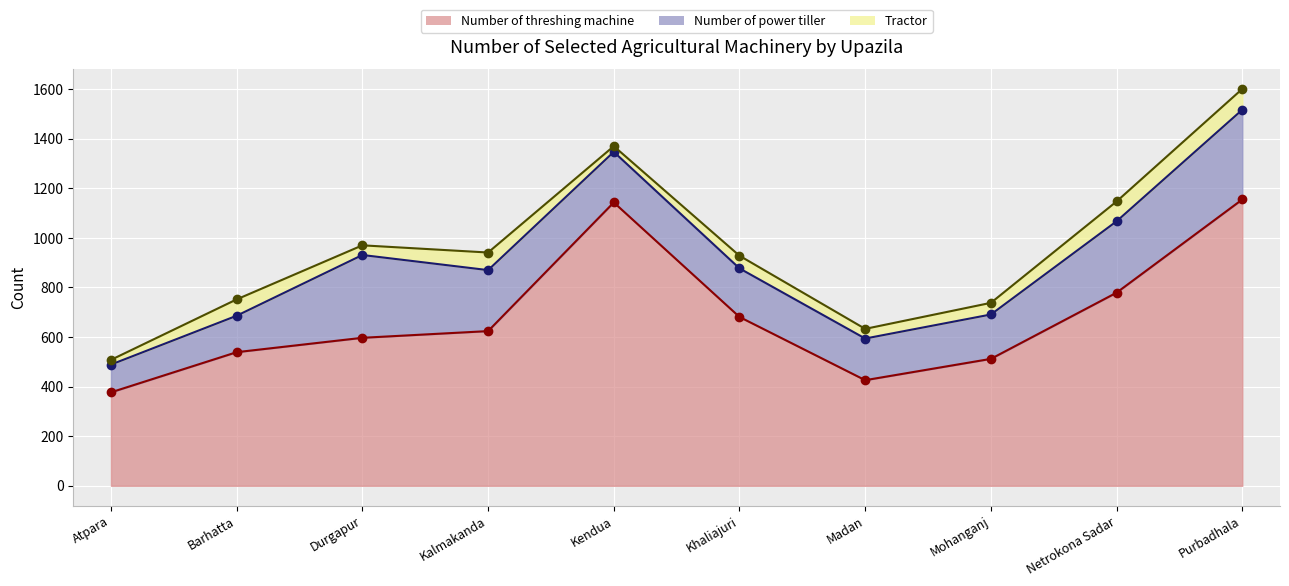

At Durgapur, list the series in order from largest to smallest.

Tractor (line), Number of power tiller (line), Number of threshing machine (line)